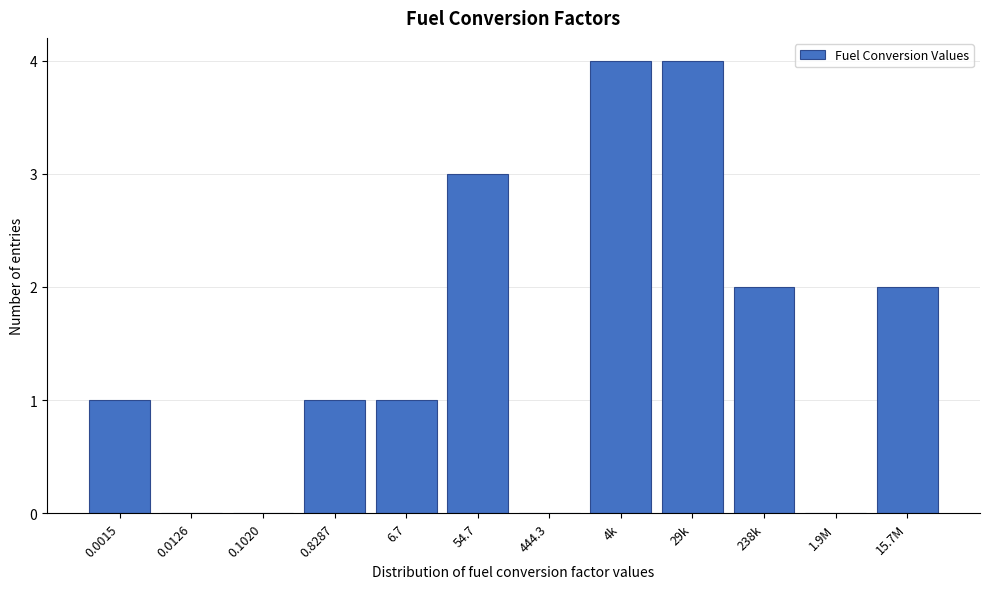

Reading right to left, list all the values displayed in this chart.

15.7M=2	1.9M=0	238k=2	29k=4	4k=4	444.3=0	54.7=3	6.7=1	0.8287=1	0.1020=0	0.0126=0	0.0015=1